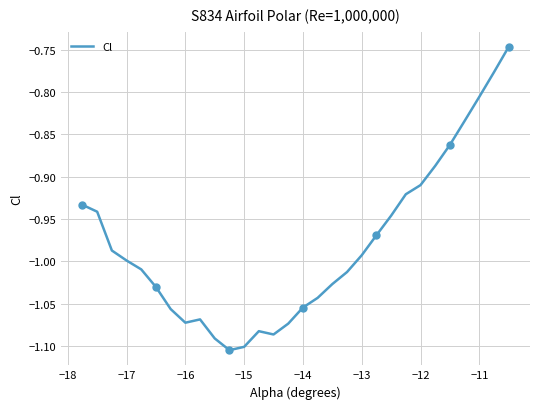

The Cl series shows -1.3 at −17. True or false?

False